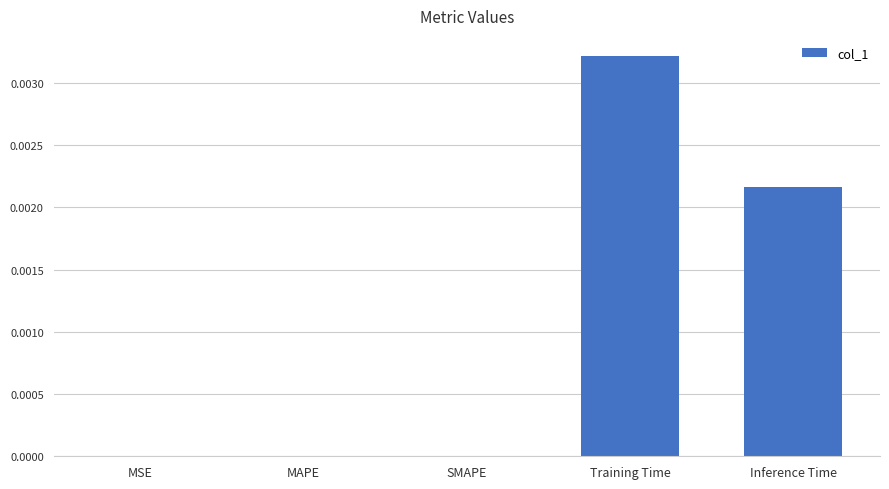

Which has a higher value, MAPE or Training Time?

Training Time